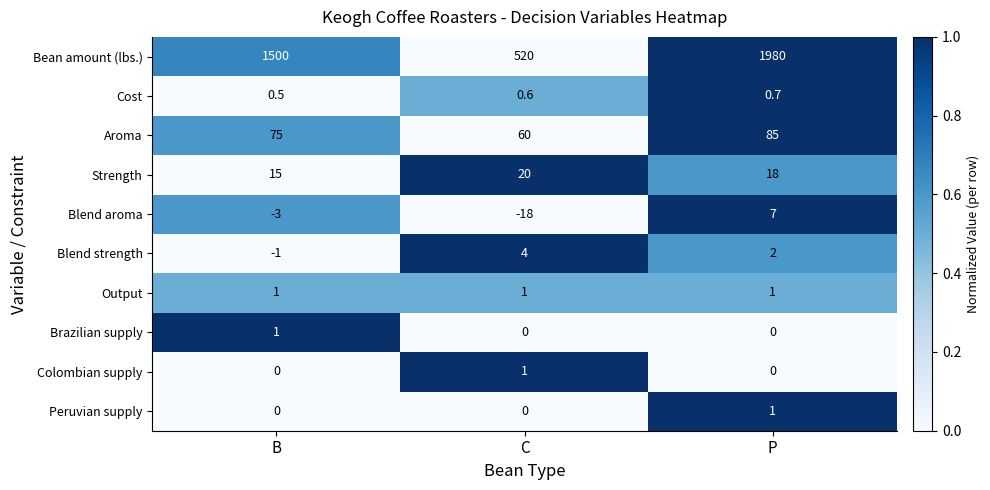

List the labels in order of Bean amount (lbs.) value, smallest first.

C, B, P